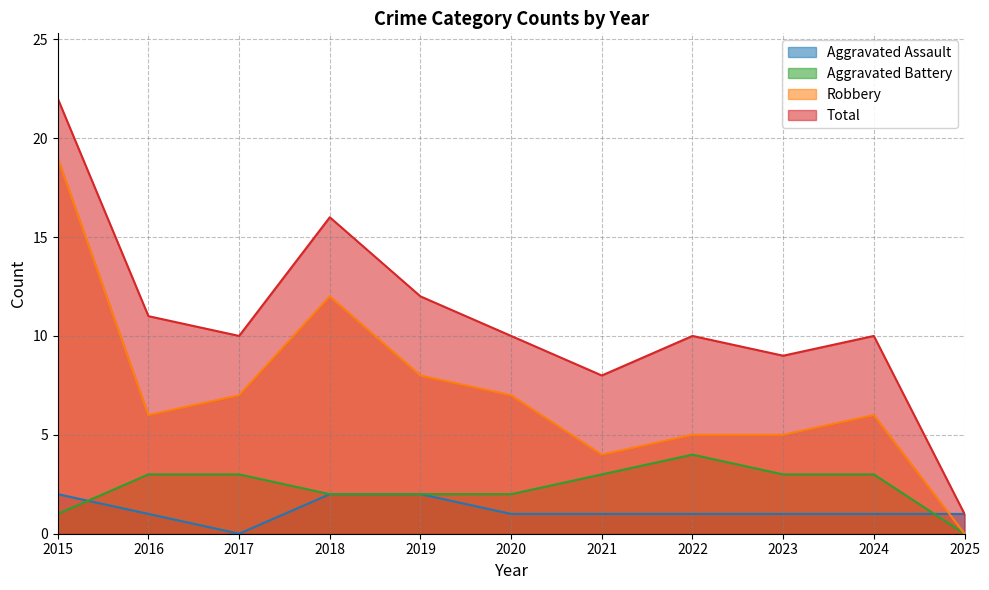

How many Aggravated Battery values are between 2 and 3?

8